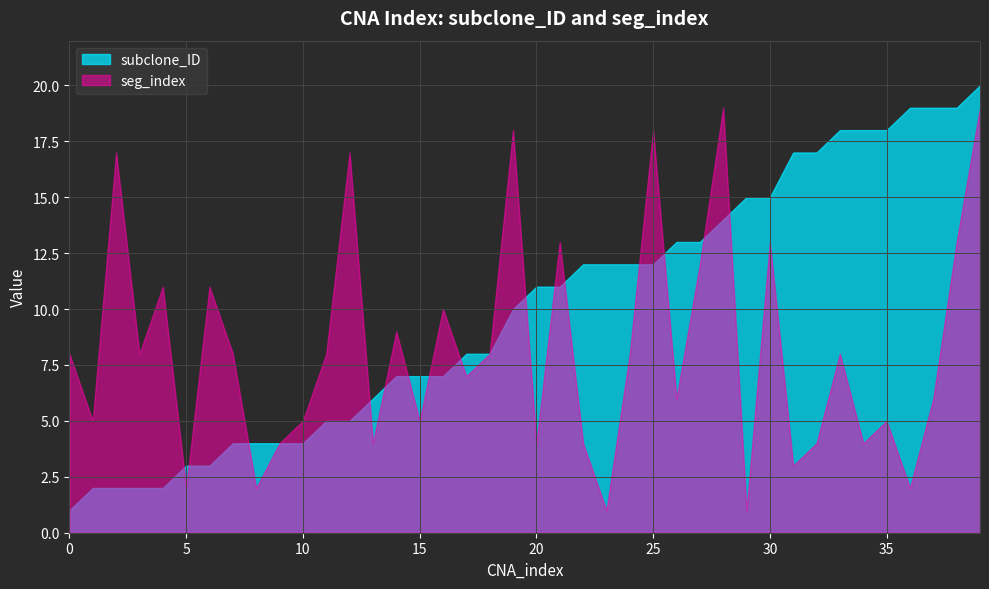

Which series ends up on top after the final intersection of seg_index and subclone_ID?

subclone_ID